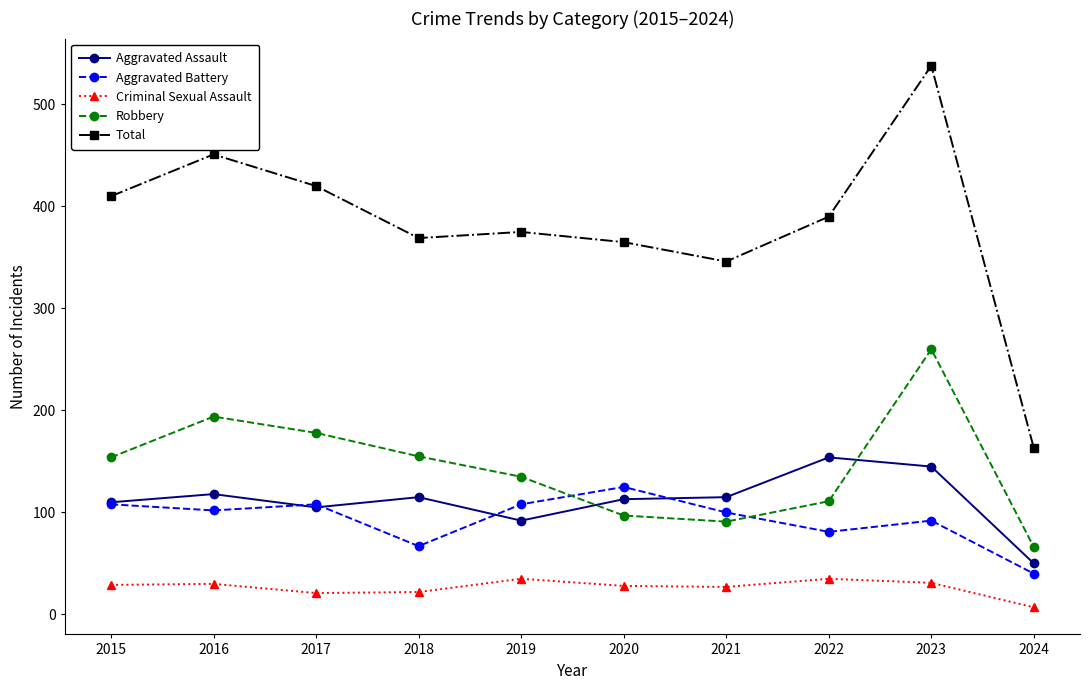

Which series has the largest range (max minus min)?

Total